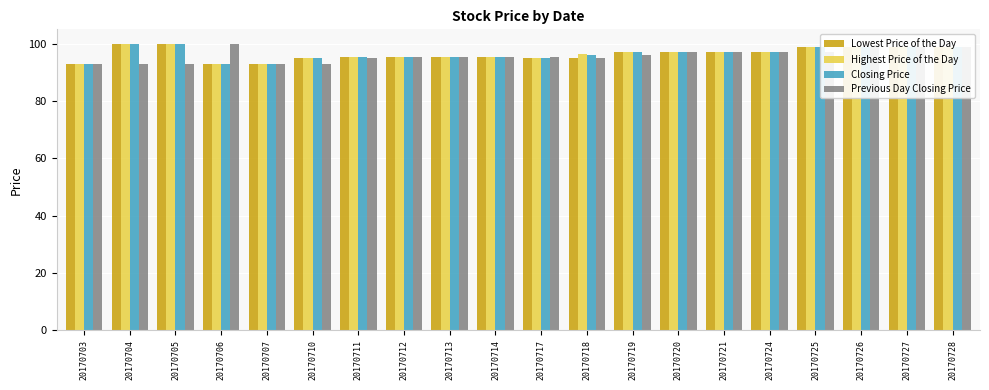

Reading left to right, transcribe all the data shown in this chart.

Lowest Price of the Day: 20170703=93.0	20170704=100.0	20170705=100.0	20170706=93.0	20170707=93.0	20170710=95.0	20170711=95.5	20170712=95.5	20170713=95.5	20170714=95.5	20170717=95.0	20170718=95.0	20170719=97.0	20170720=97.0	20170721=97.0	20170724=97.0	20170725=99.0	20170726=99.0	20170727=99.0	20170728=99.0
Highest Price of the Day: 20170703=93.0	20170704=100.0	20170705=100.0	20170706=93.0	20170707=93.0	20170710=95.0	20170711=95.5	20170712=95.5	20170713=95.5	20170714=95.5	20170717=95.0	20170718=96.5	20170719=97.0	20170720=97.0	20170721=97.0	20170724=97.0	20170725=99.0	20170726=99.0	20170727=99.0	20170728=99.0
Closing Price: 20170703=93.0	20170704=100.0	20170705=100.0	20170706=93.0	20170707=93.0	20170710=95.0	20170711=95.5	20170712=95.5	20170713=95.5	20170714=95.5	20170717=95.0	20170718=96.0	20170719=97.0	20170720=97.0	20170721=97.0	20170724=97.0	20170725=99.0	20170726=99.0	20170727=99.0	20170728=99.0
Previous Day Closing Price: 20170703=93.0	20170704=93.0	20170705=93.0	20170706=100.0	20170707=93.0	20170710=93.0	20170711=95.0	20170712=95.5	20170713=95.5	20170714=95.5	20170717=95.5	20170718=95.0	20170719=96.0	20170720=97.0	20170721=97.0	20170724=97.0	20170725=97.0	20170726=99.0	20170727=99.0	20170728=99.0